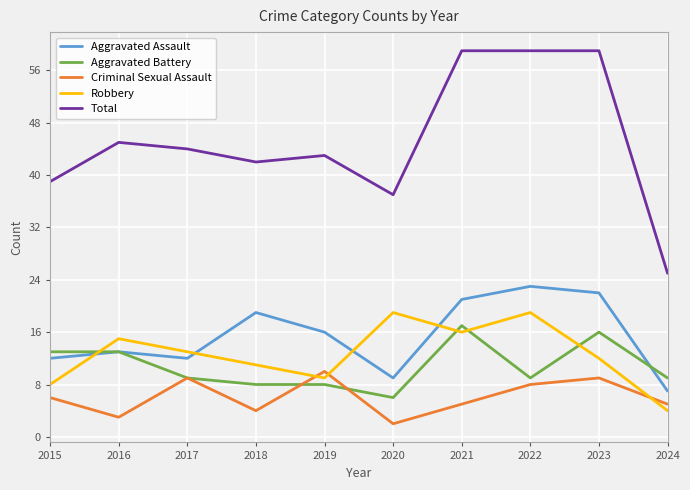

Is the value of Aggravated Battery at 2016 greater than the value of Criminal Sexual Assault at 2023?

Yes